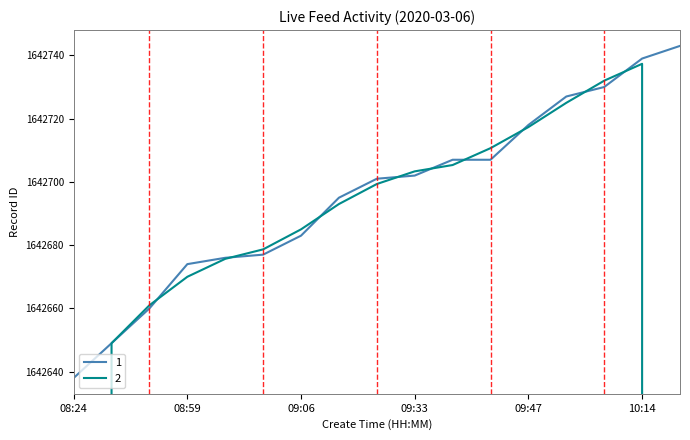

What is the average value?

1642696